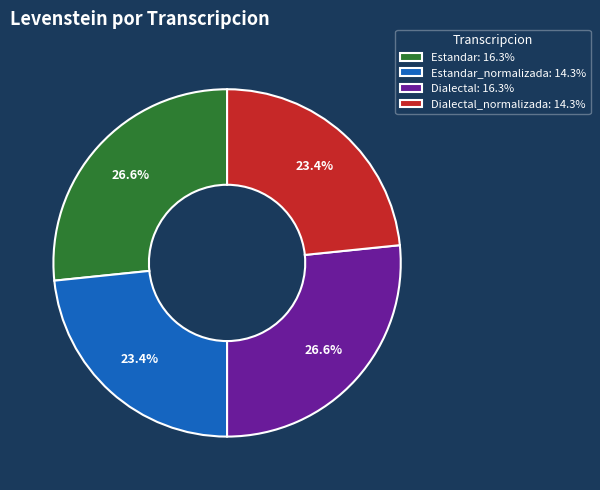

Which has a higher value, Estandar: 16.3% or Dialectal_normalizada: 14.3%?

Estandar: 16.3%